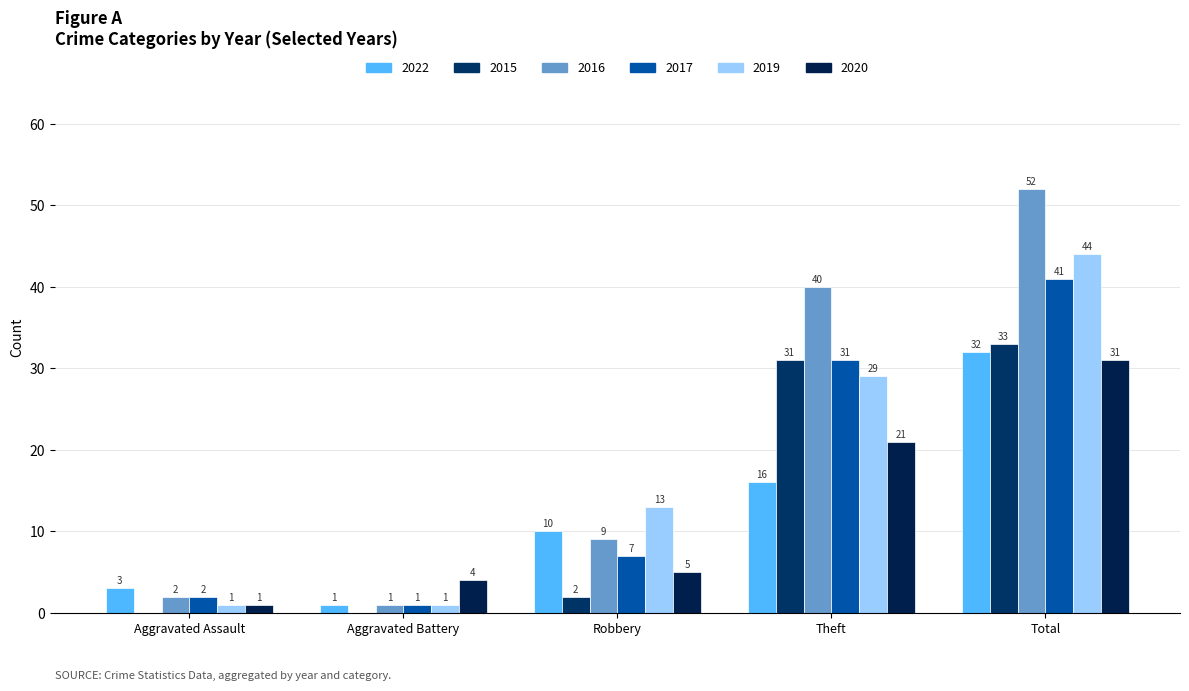

Is it true that 2015 equals 1 at Robbery?

False